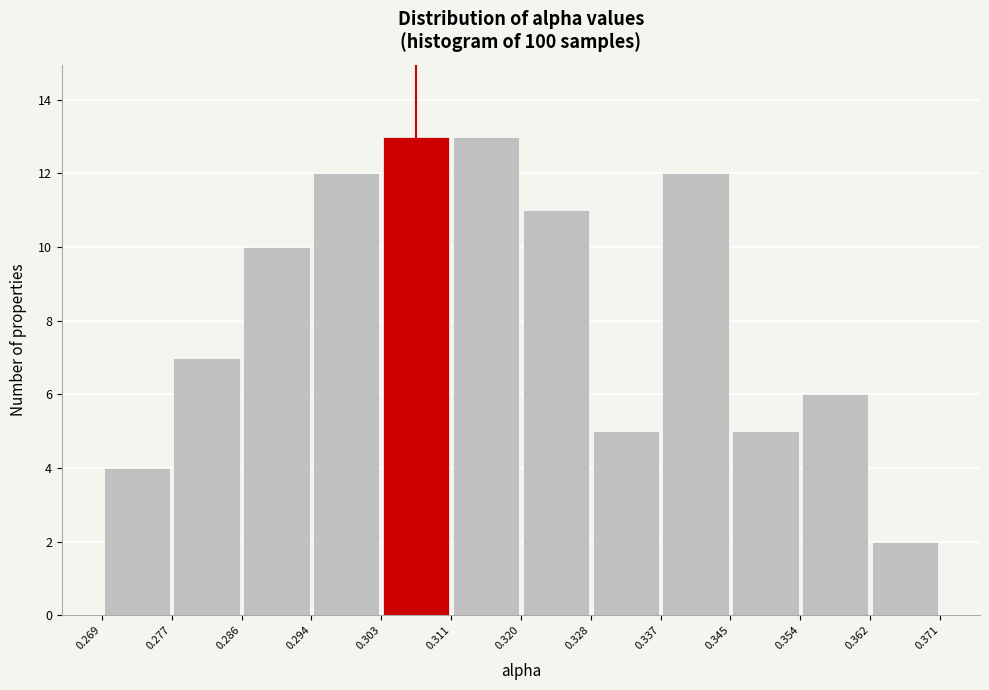

Reading left to right, transcribe this chart: for each bar, give the range it covers on the x-axis and its height. The values are not printed on the chart, so give them approximately, as read against the axis.

0.269 to 0.277: 4
0.277 to 0.286: 7
0.286 to 0.294: 10
0.294 to 0.303: 12
0.303 to 0.311: 13
0.311 to 0.320: 13
0.320 to 0.328: 11
0.328 to 0.337: 5
0.337 to 0.345: 12
0.345 to 0.354: 5
0.354 to 0.362: 6
0.362 to 0.371: 2